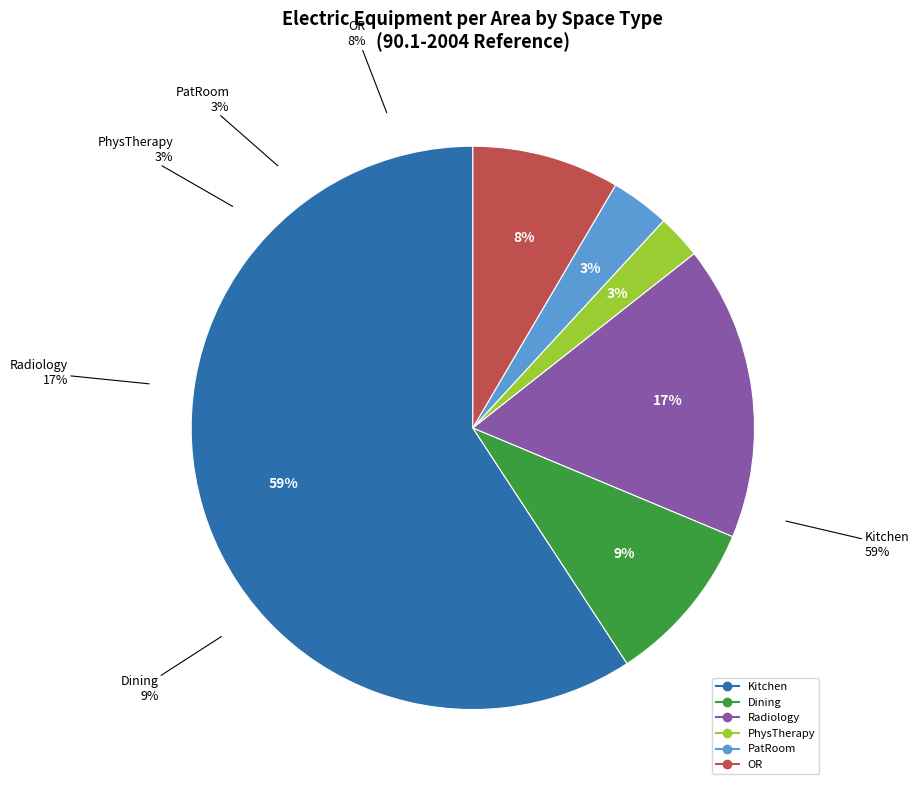

Does Kitchen account for over 50% of the chart?

Yes